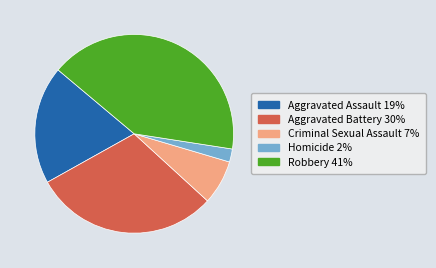

Does Aggravated Battery account for over 50% of the chart?

No